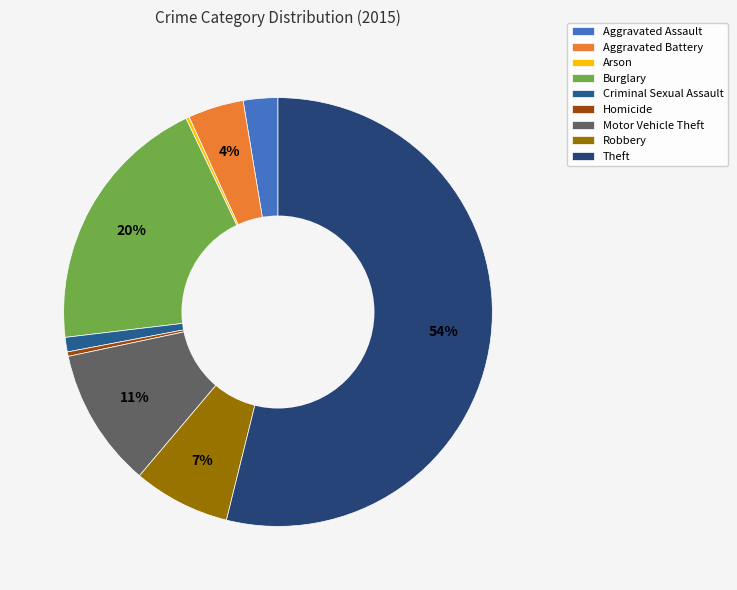

To the nearest percent, what portion does Burglary represent?

20%